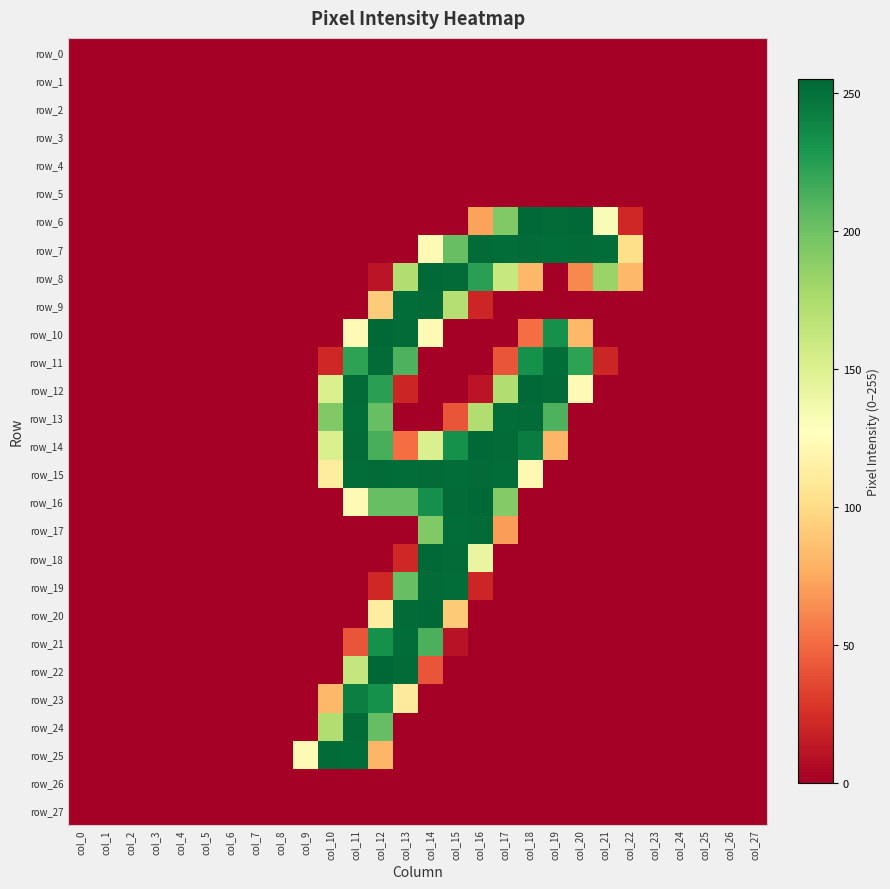

What is the highest value of the row_15 series?

253